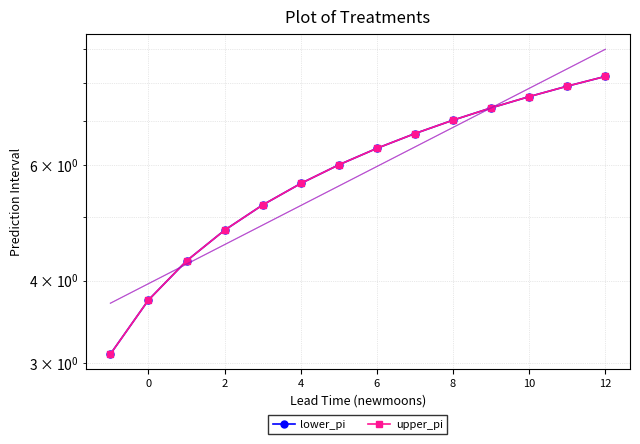

Reading left to right, transcribe all the data shown in this chart.

lower_pi: 3.1	3.7	4.3	4.8	5.2	5.6	6.0	6.4	6.7	7.0	7.3	7.6	7.9	8.2
upper_pi: 3.1	3.7	4.3	4.8	5.2	5.6	6.0	6.4	6.7	7.0	7.3	7.6	7.9	8.2